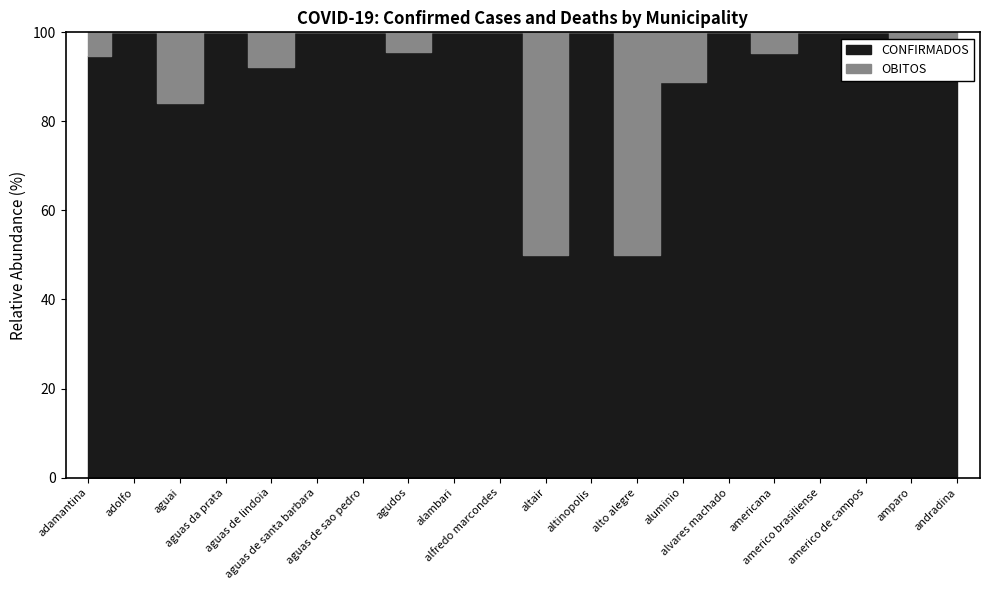

What is the label of the 10th point from the right?

altair